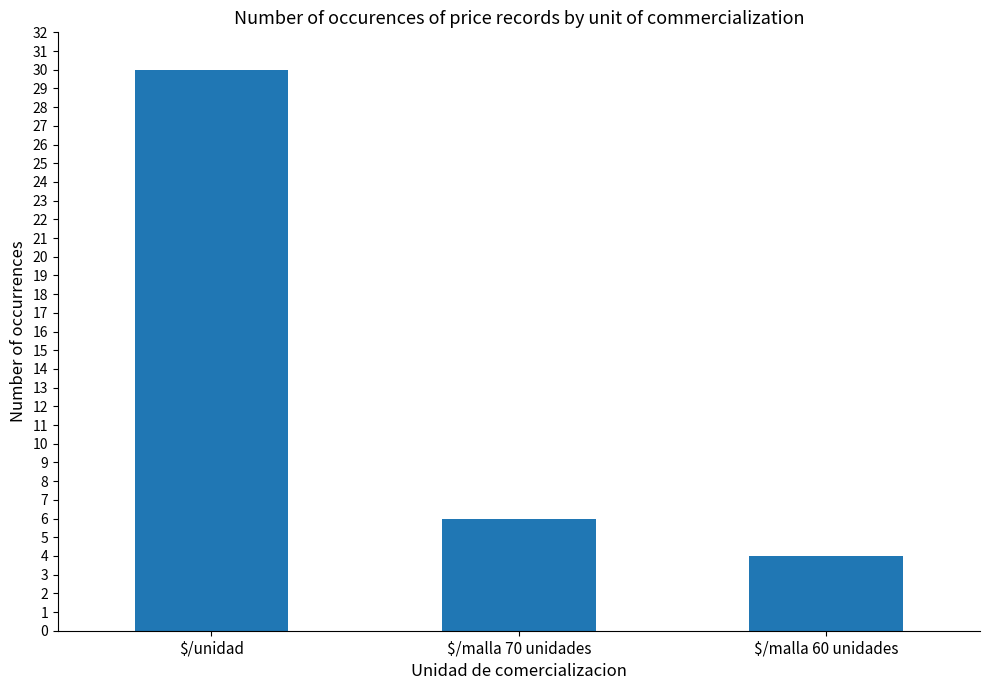

List the labels in order of value, smallest first.

$/malla 60 unidades, $/malla 70 unidades, $/unidad